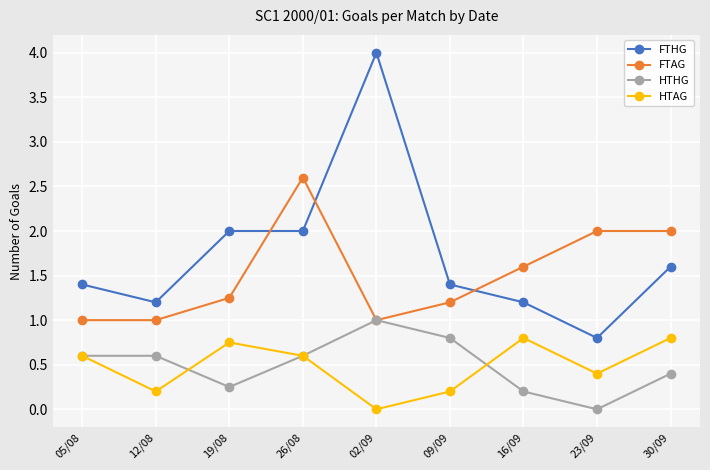

How many categories are shown in the chart?

9